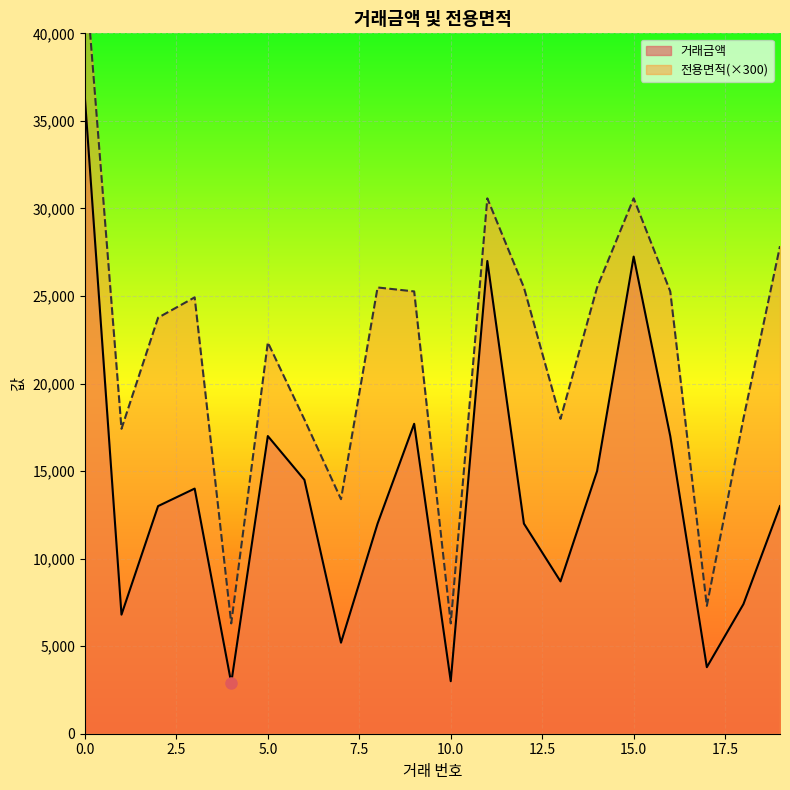

Where is 거래금액 nearest to the value 19600?

9